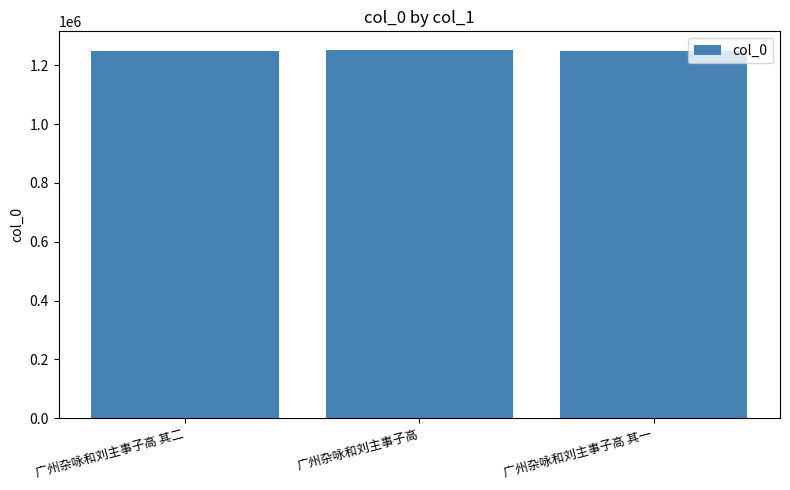

What is the change in value from 广州杂咏和刘主事子高 其二 to 广州杂咏和刘主事子高?

+4260